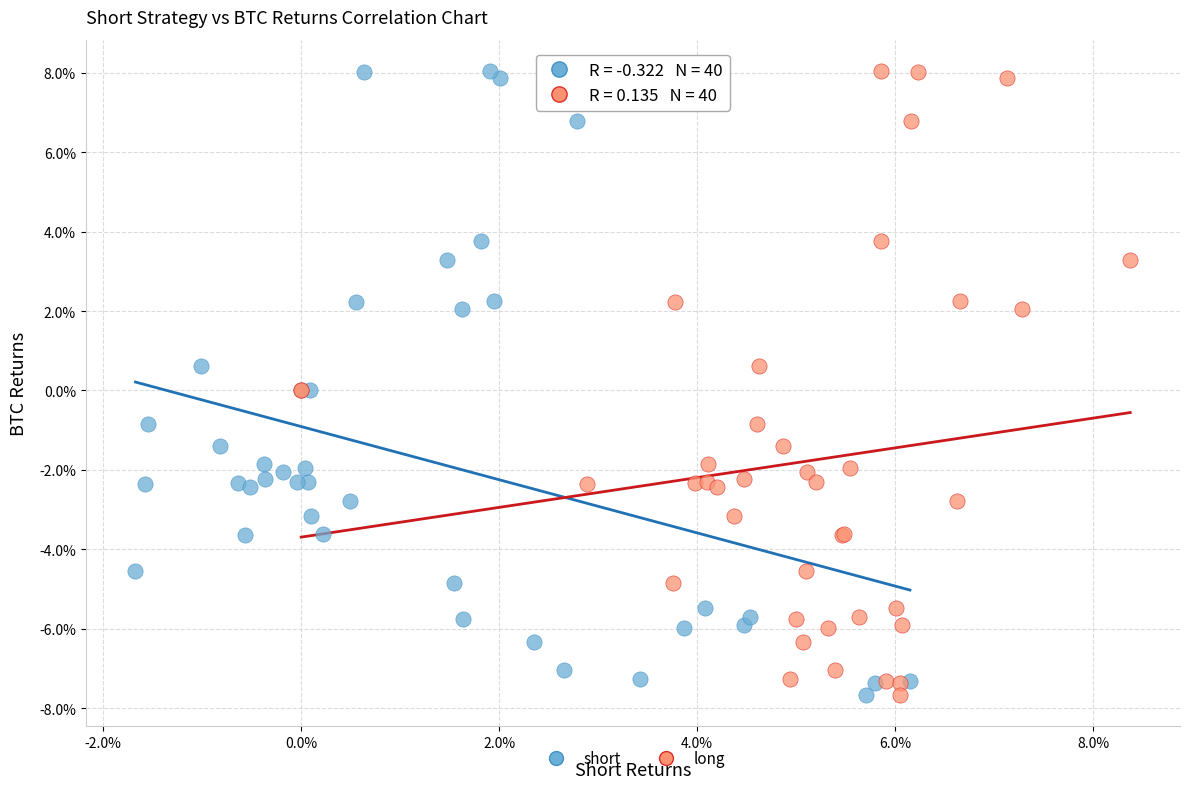

What are all the series names shown in the legend?

short, long